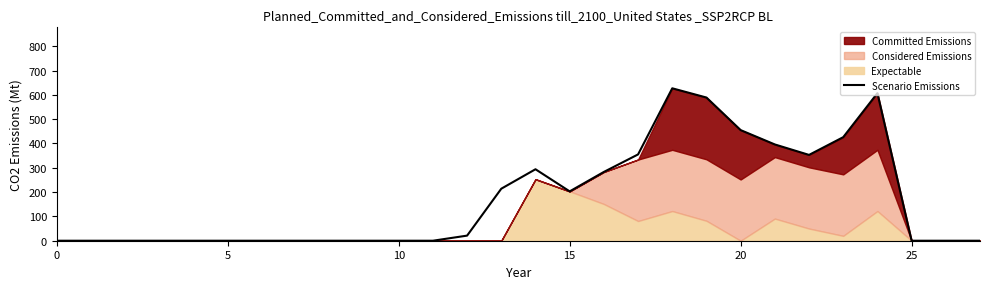

What is the difference between the values at 18 and 7?

627